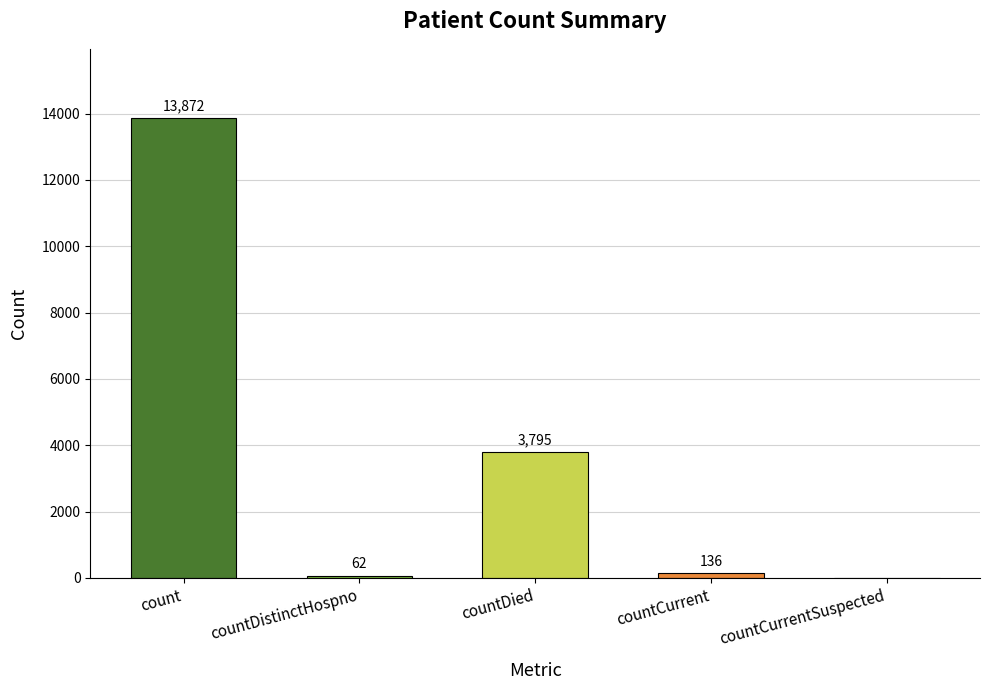

Between countCurrentSuspected and countCurrent, which is larger?

countCurrent